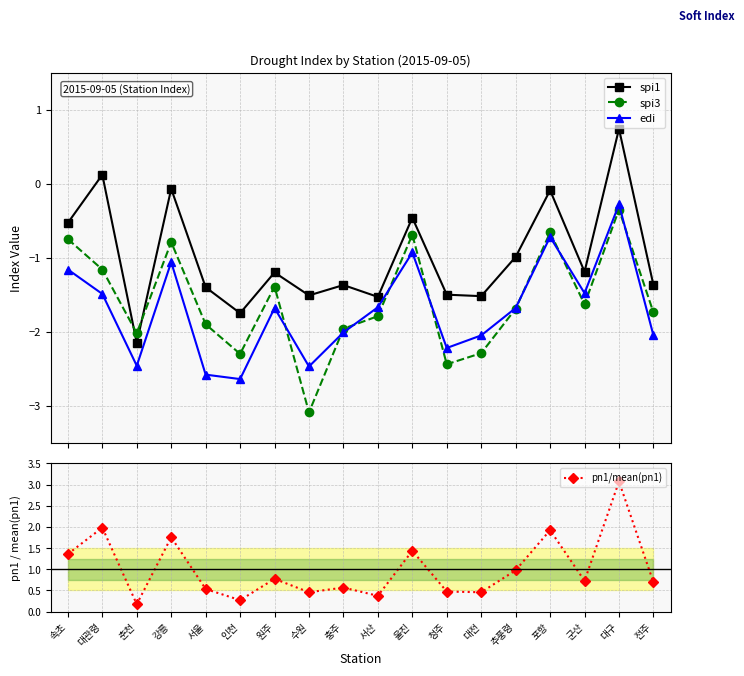

What is the average value of the edi series?

-1.7